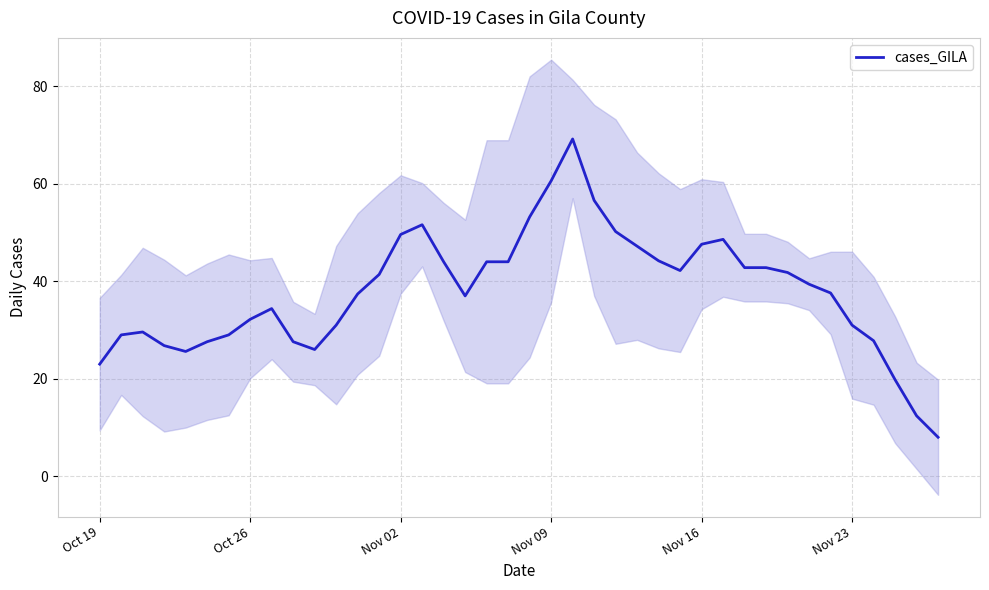

How many values are below 39?

20